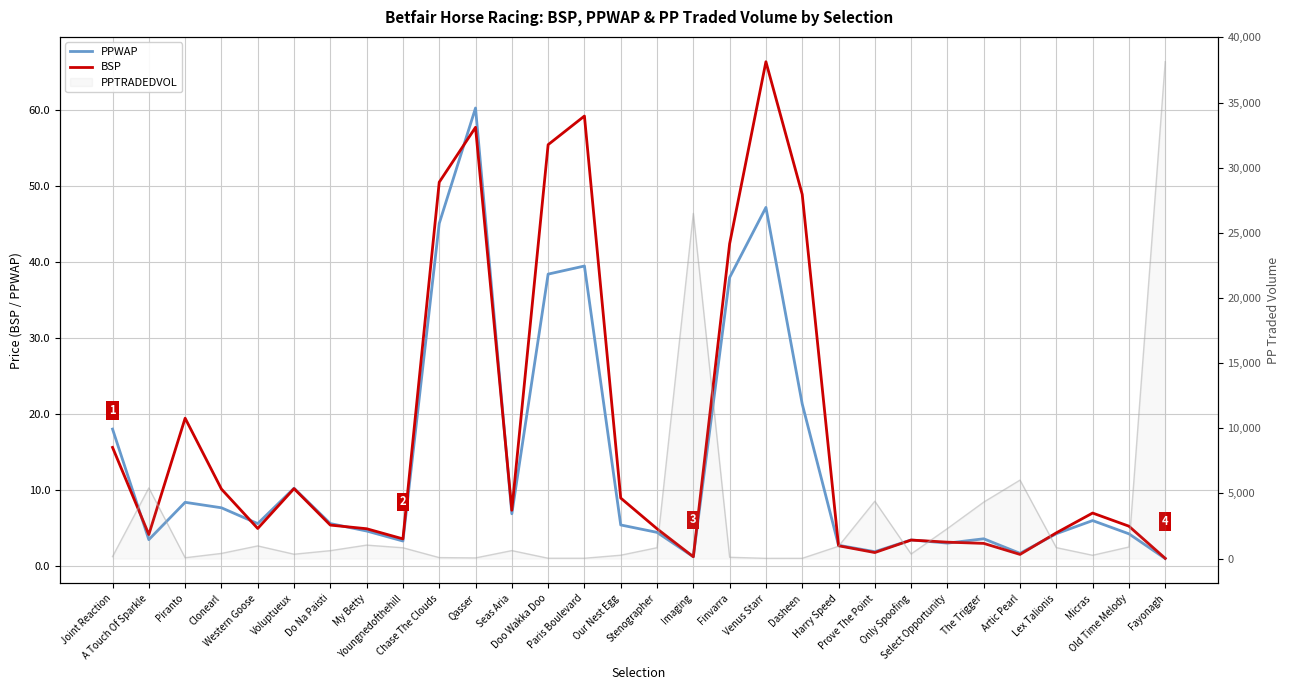

At which label does BSP reach its peak?

Venus Starr